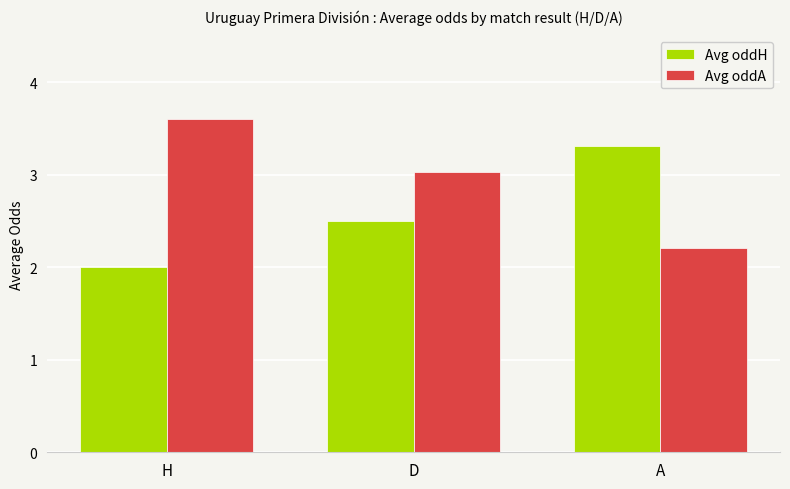

Reading left to right, transcribe all the data shown in this chart.

Avg oddH: H=2.0	D=2.5	A=3.3
Avg oddA: H=3.6	D=3.0	A=2.2